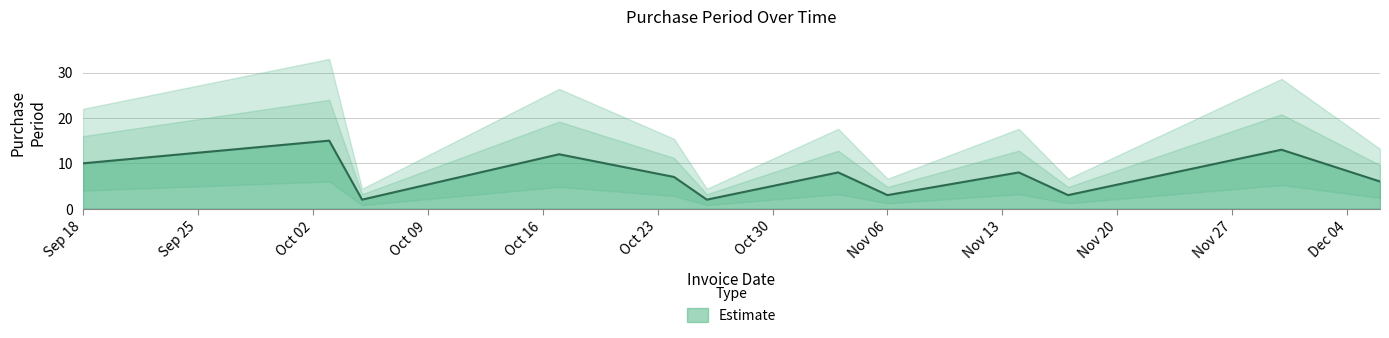

At which category does the chart reach its peak across all series?

2017-10-03